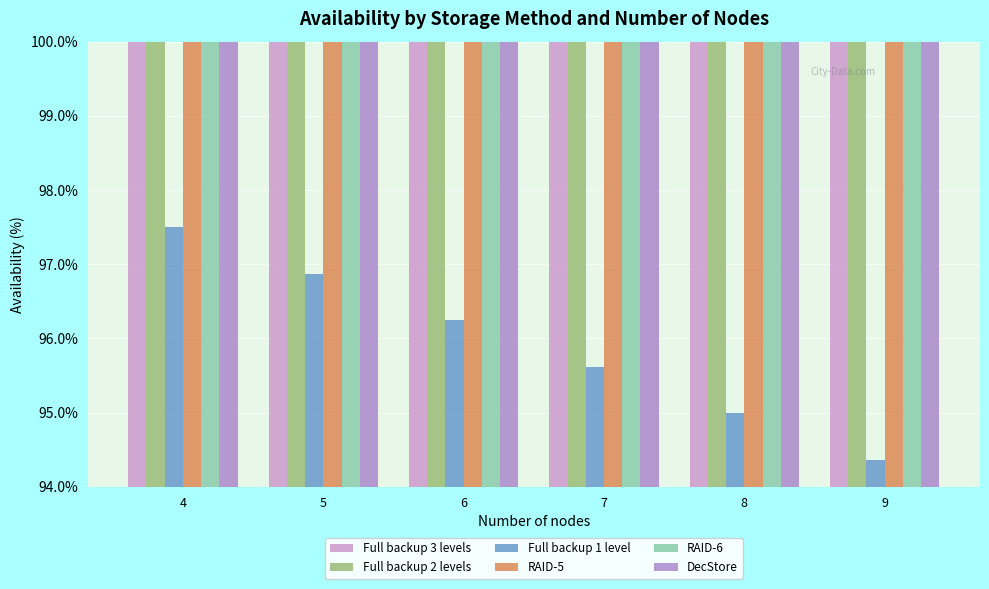

Which series has the largest total across all categories?

Full backup 3 levels